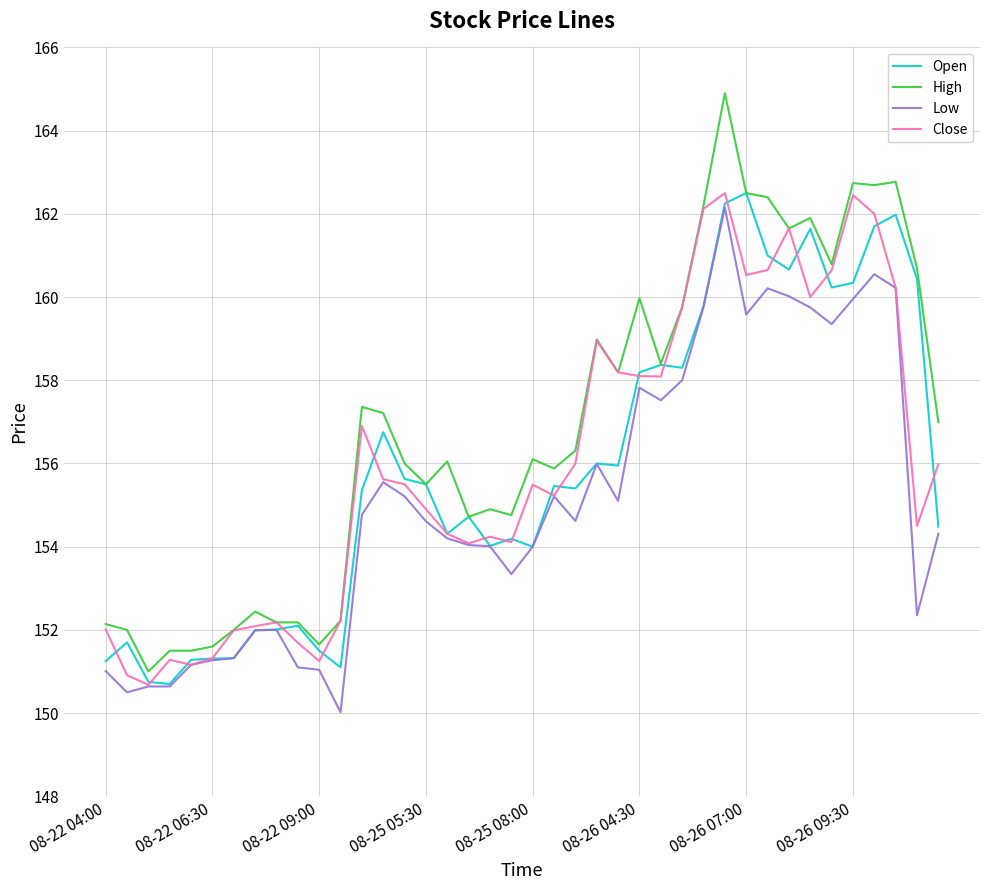

Count the number of categories in the chart.

40